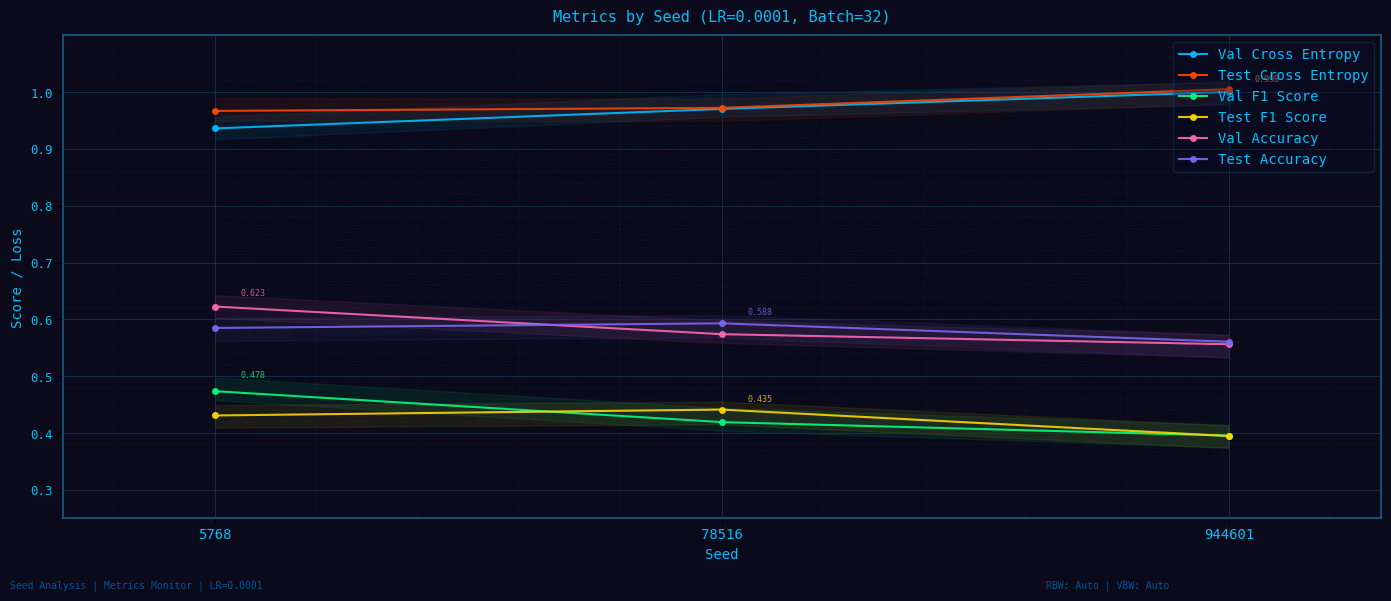

Between 5768 and 944601, which series saw the biggest shift?

Val F1 Score